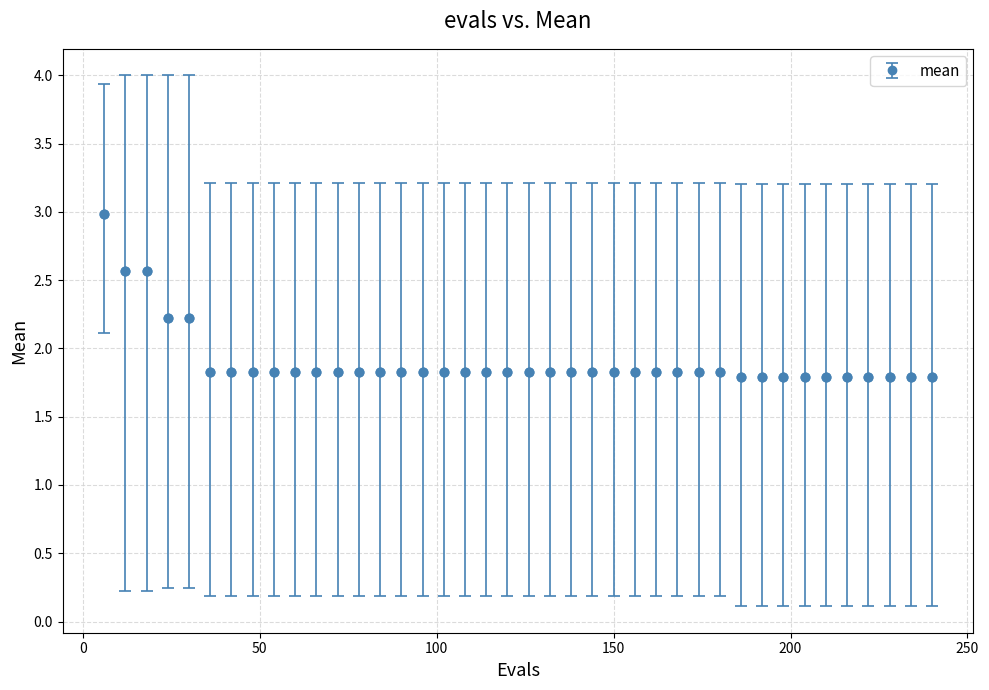

What is the value of the 13th point from the left?

1.8